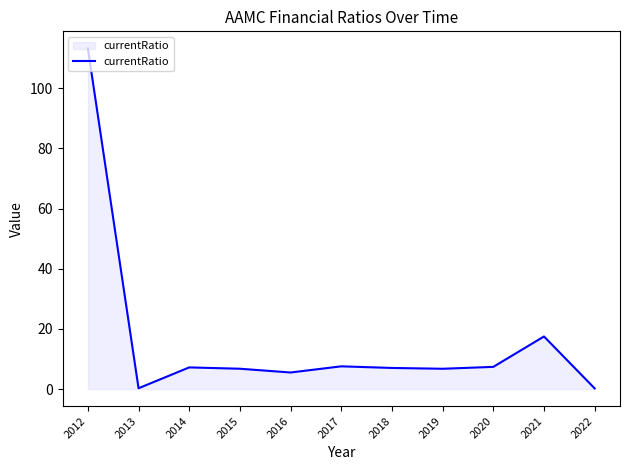

Which label corresponds to the largest value in the chart?

2012